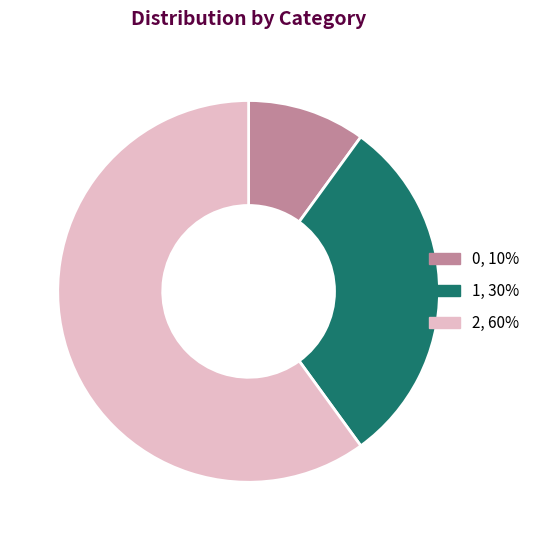

True or false: 0, 10% accounts for 1% of the total.

False